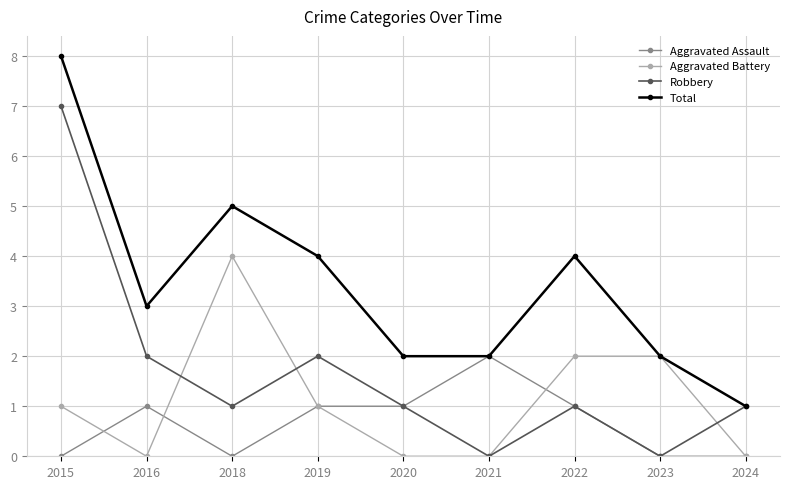

At which category does Total reach its first local peak?

2018